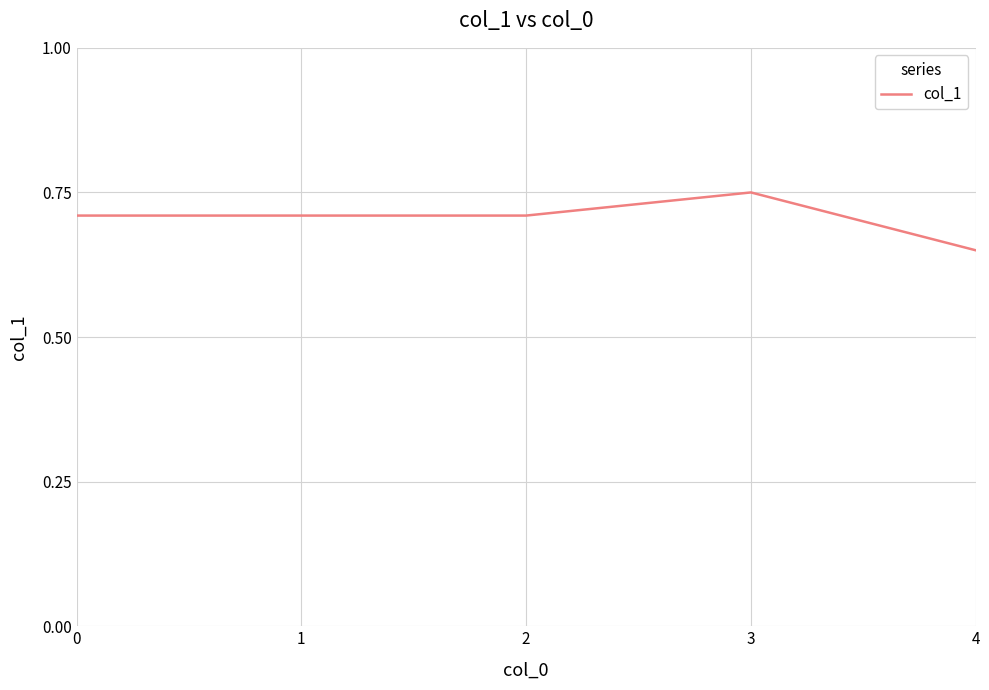

What is the sum of the values at 3 and 1?

1.5